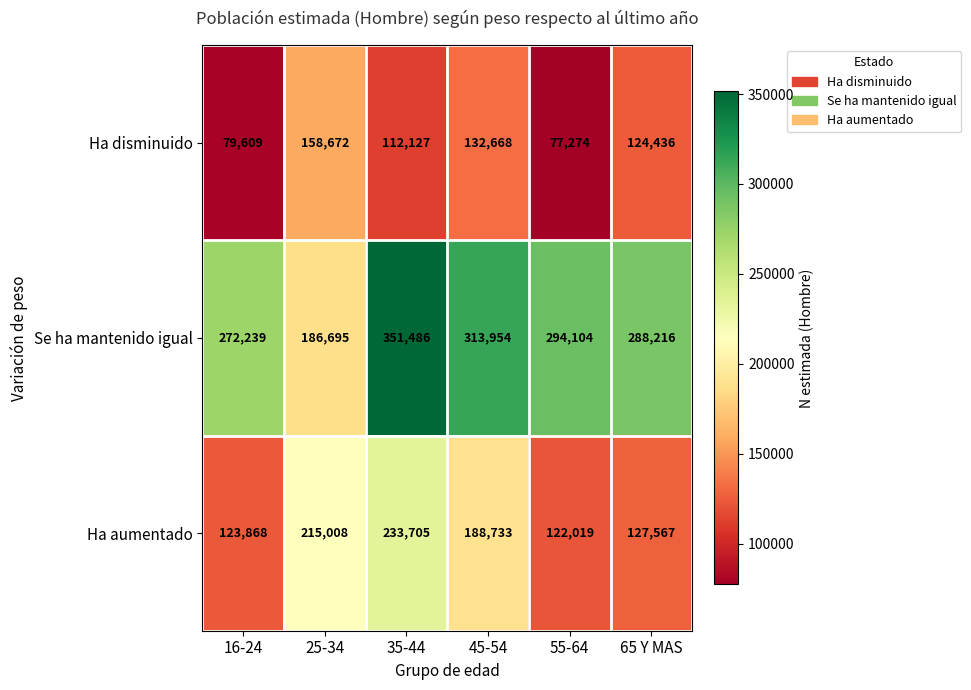

Rank the series by their maximum value, from highest to lowest.

Se ha mantenido igual, Ha aumentado, Ha disminuido